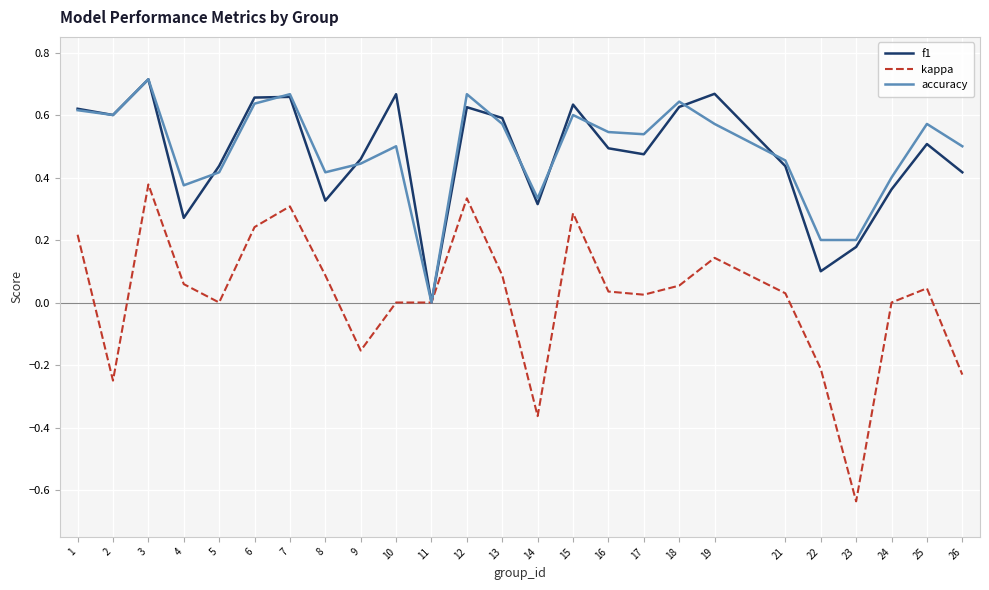

In f1, how many points are lower than both neighbors (excluding endpoints)?

7